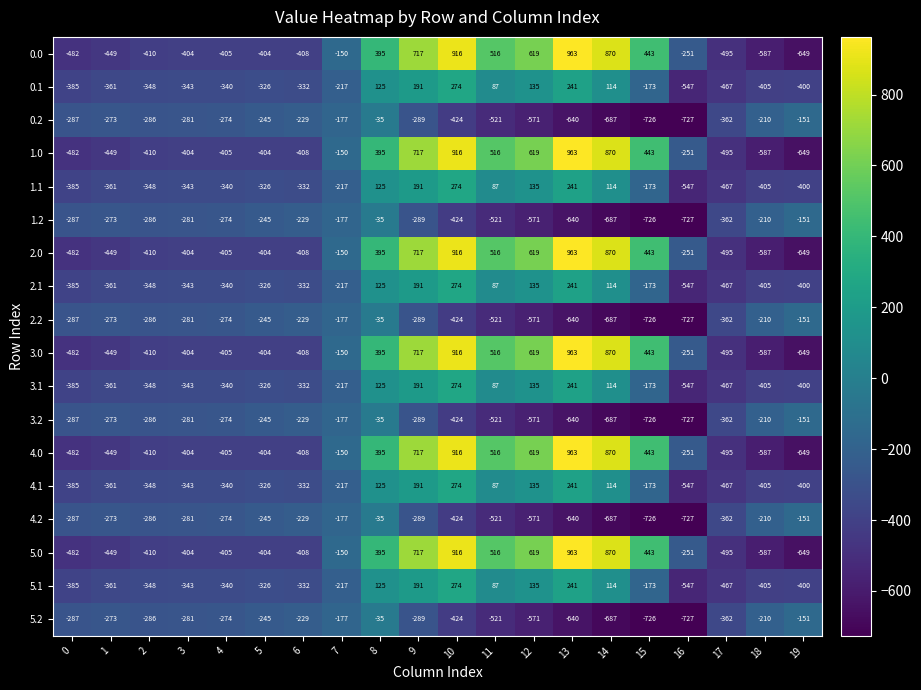

What is the difference between the maximum and minimum values in the 2.1 series?

821